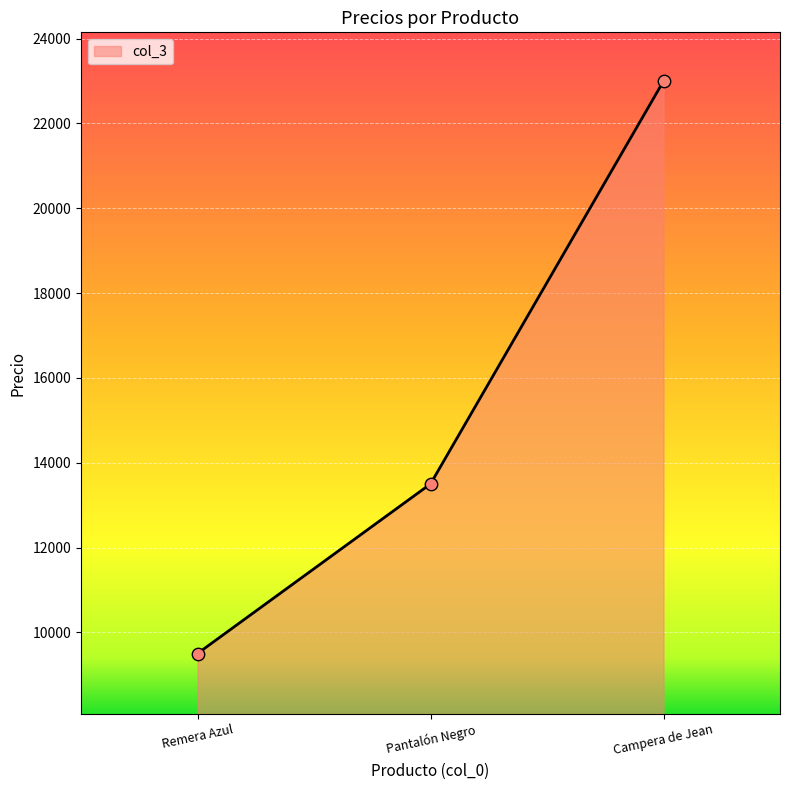

Approximately how many times larger is the value at Pantalón Negro compared to Campera de Jean?

0.6